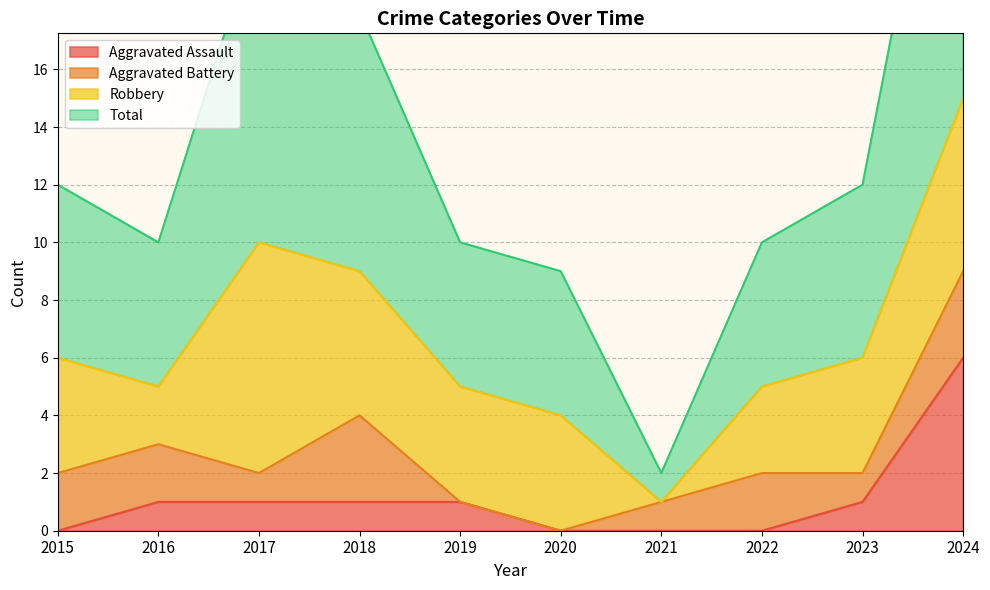

What is the highest value of the Aggravated Assault series?

6